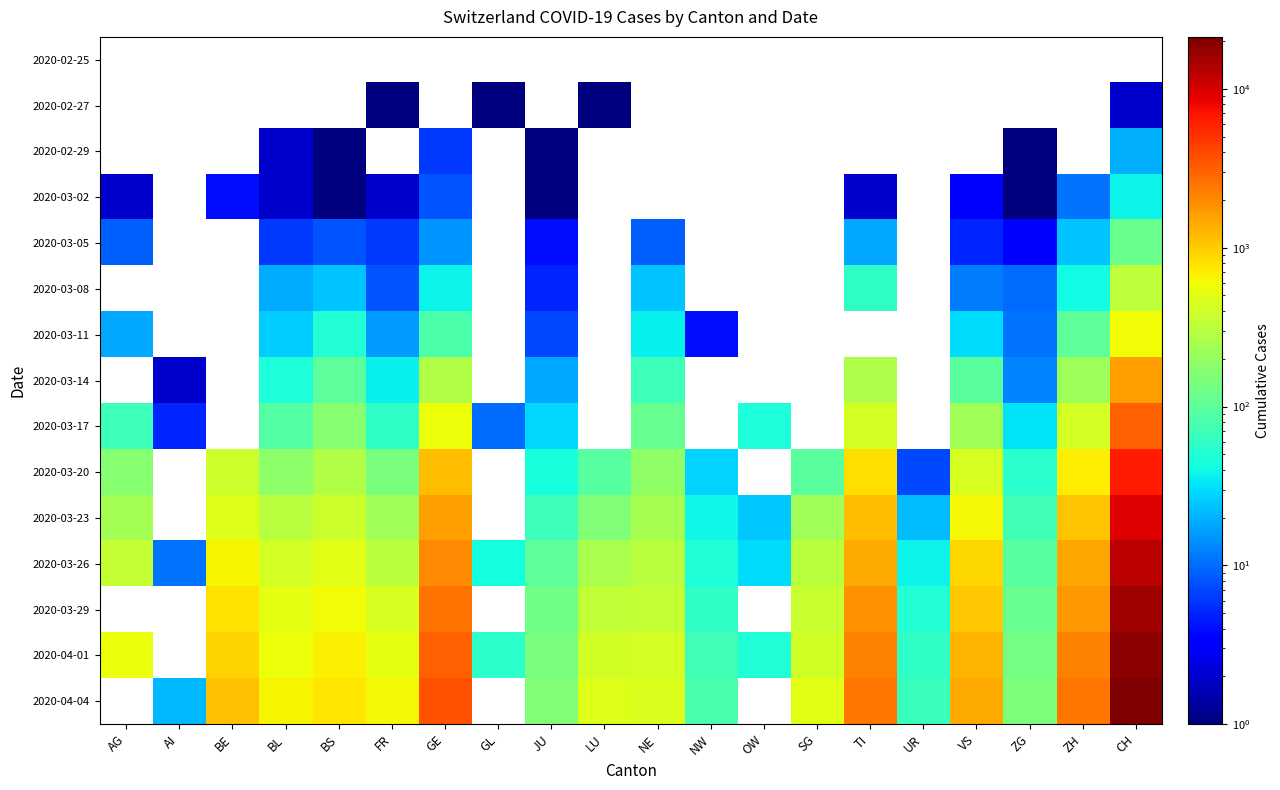

What is the highest value of the 2020-04-01 series?

18619.0